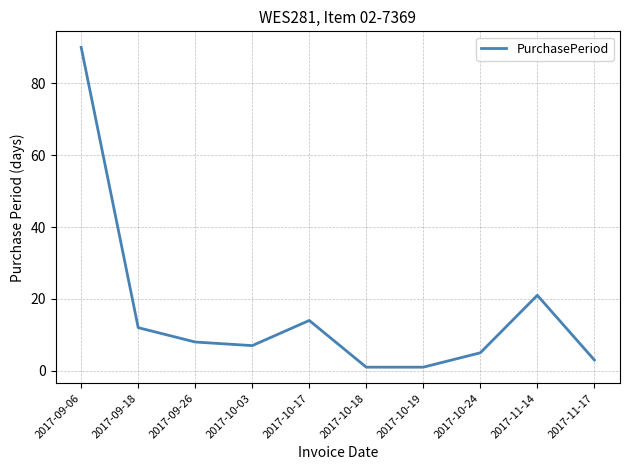

What position from the right is 2017-09-18?

9